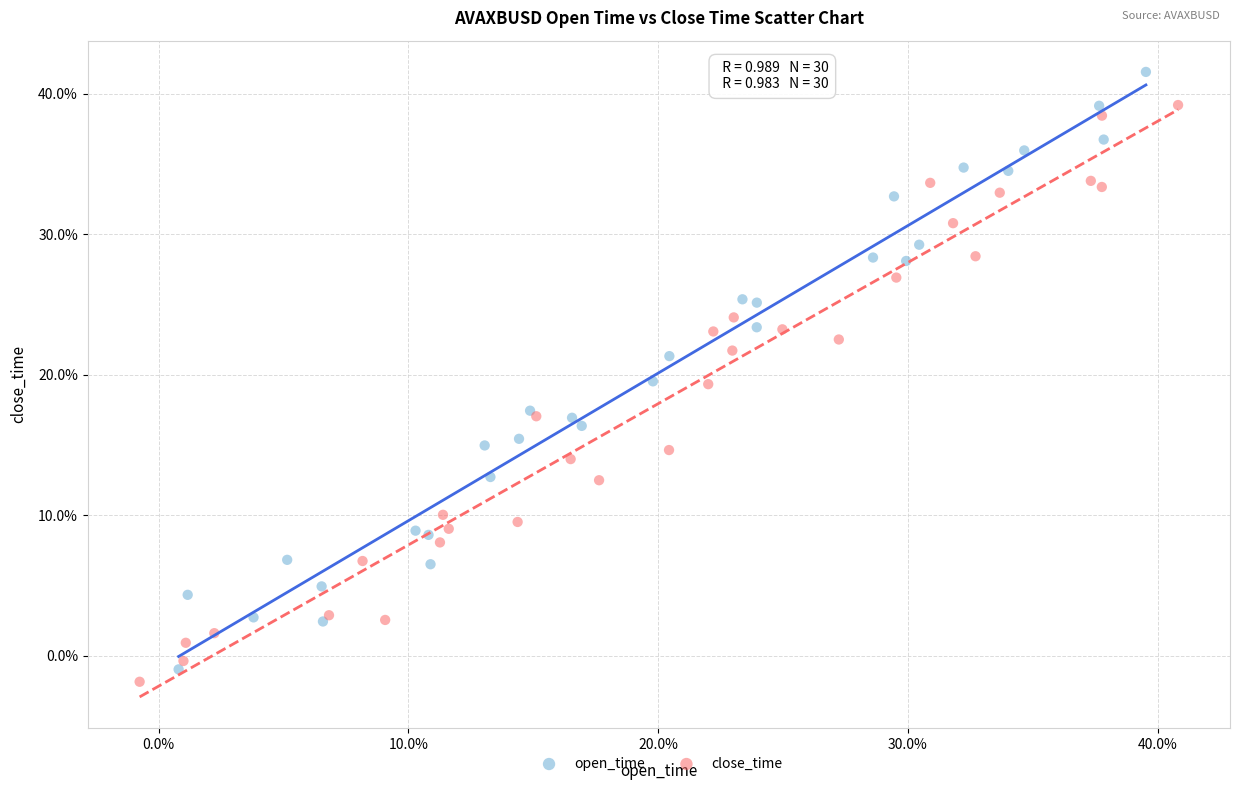

Which series reaches the maximum Y coordinate?

open_time